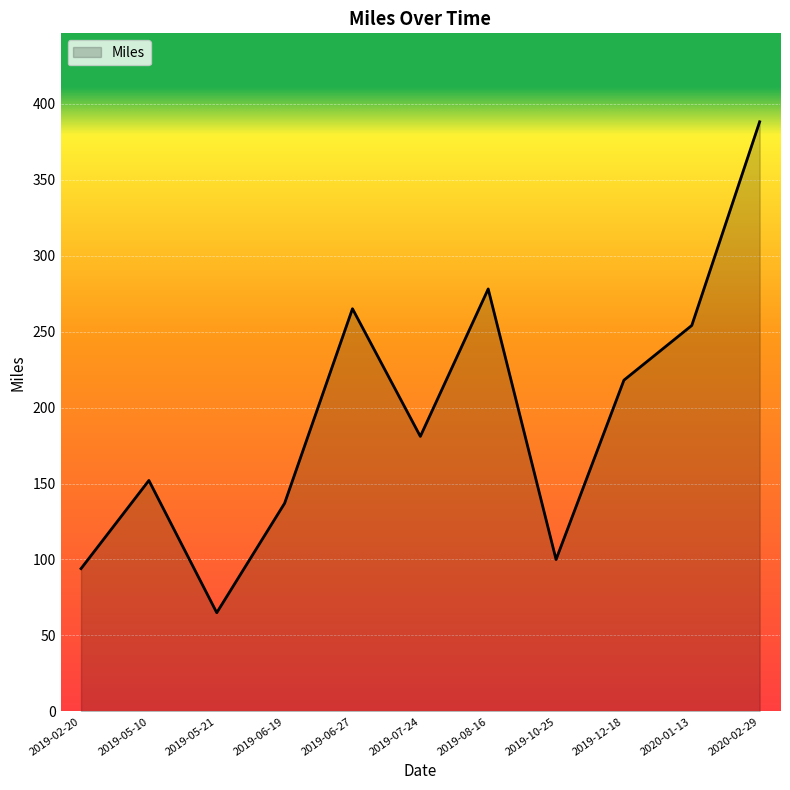

What position from the left is 2019-12-18?

9